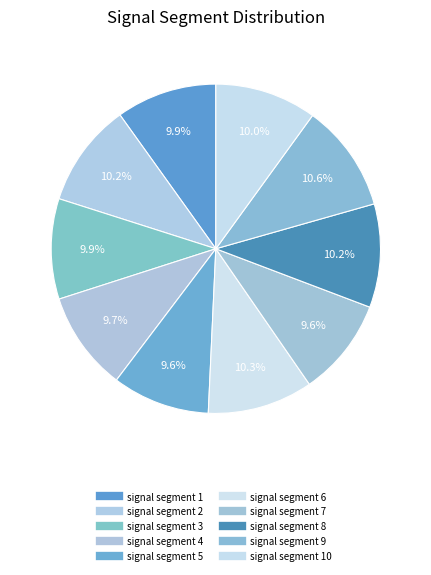

To the nearest percent, what is the difference between the largest and smallest slice percentages?

1%